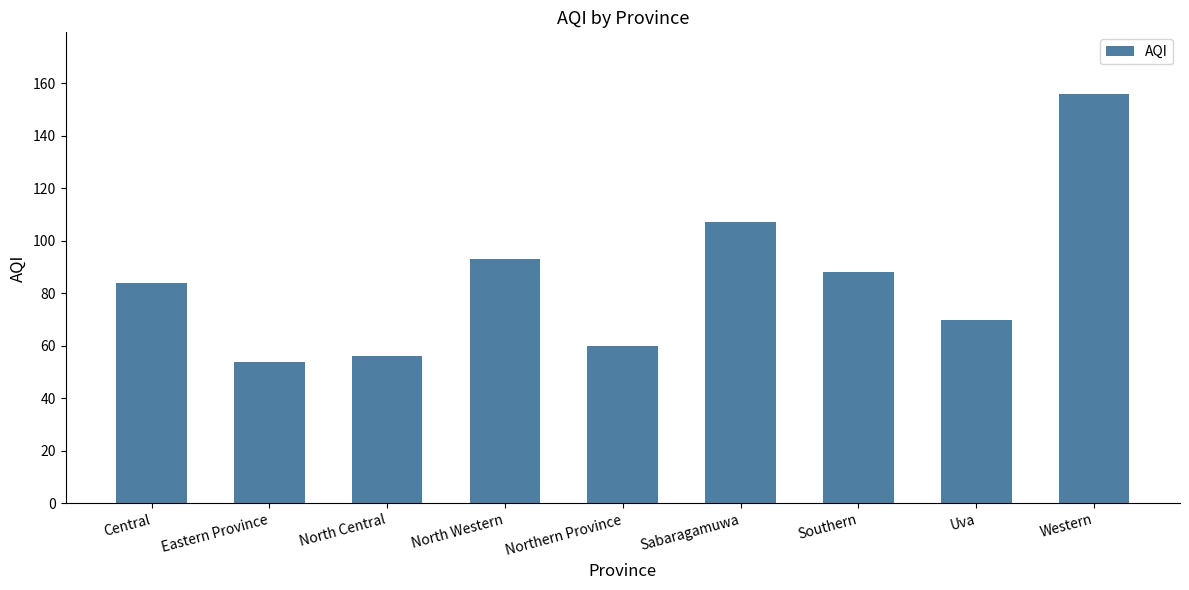

How many series are shown in this chart?

1